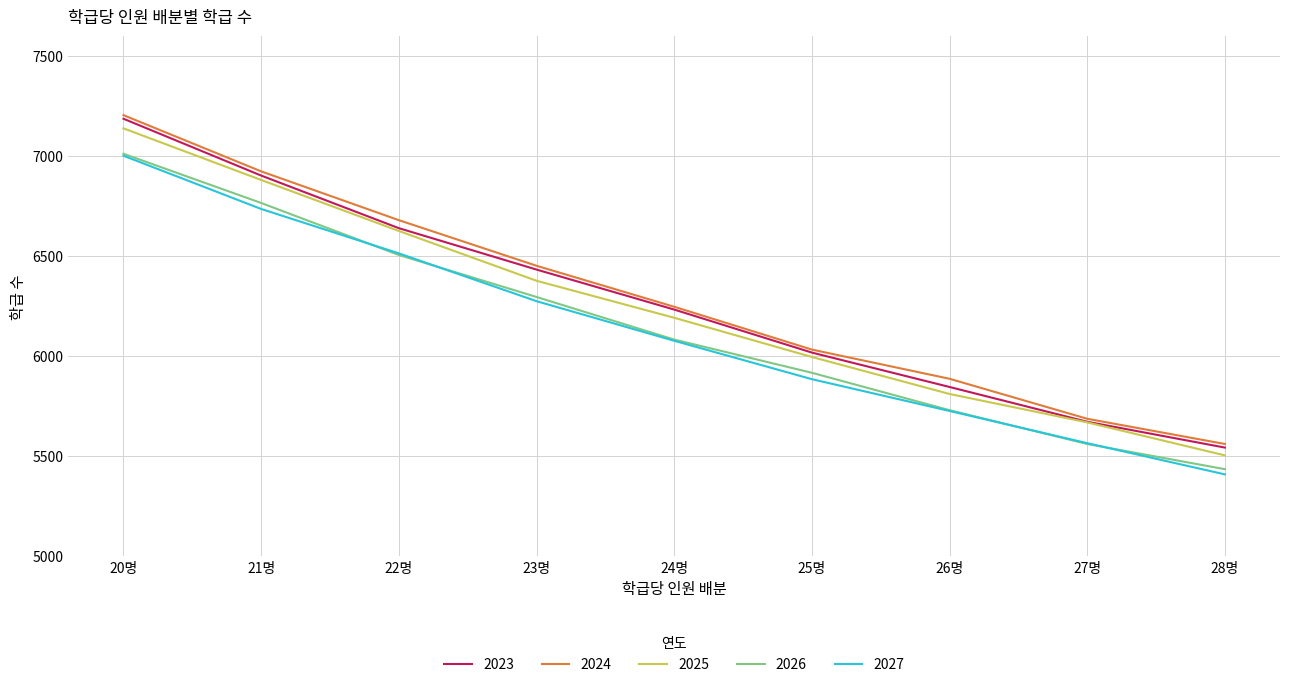

Reading left to right, list all the values displayed in this chart.

2023: 20명=7188	21명=6904	22명=6641	23명=6434	24명=6234	25명=6019	26명=5847	27명=5673	28명=5544
2024: 20명=7206	21명=6925	22명=6681	23명=6453	24명=6248	25명=6034	26명=5888	27명=5688	28명=5562
2025: 20명=7140	21명=6882	22명=6627	23명=6378	24명=6193	25명=5997	26명=5812	27명=5670	28명=5505
2026: 20명=7013	21명=6767	22명=6507	23명=6297	24명=6084	25명=5918	26명=5731	27명=5562	28명=5436
2027: 20명=7003	21명=6737	22명=6515	23명=6276	24명=6078	25명=5886	26명=5727	27명=5566	28명=5410